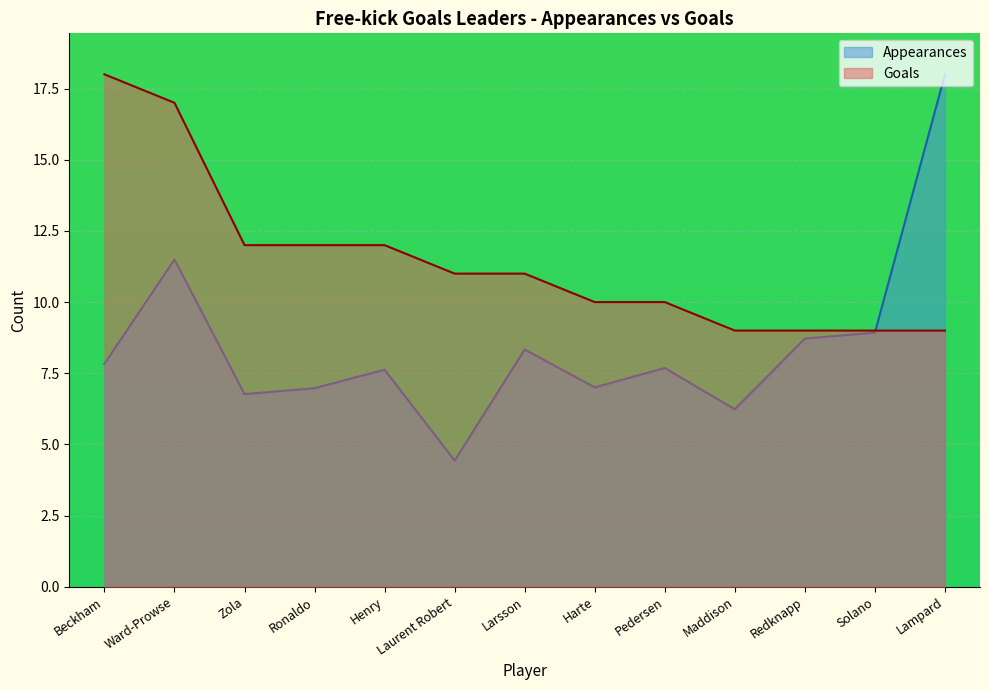

Between which two adjacent categories do Goals and Appearances first intersect?

Solano and Lampard